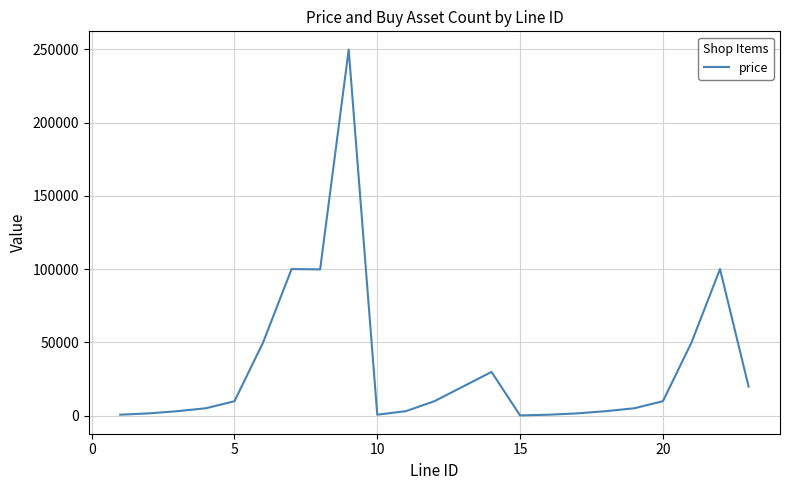

What is the difference between the maximum and minimum values?

249700